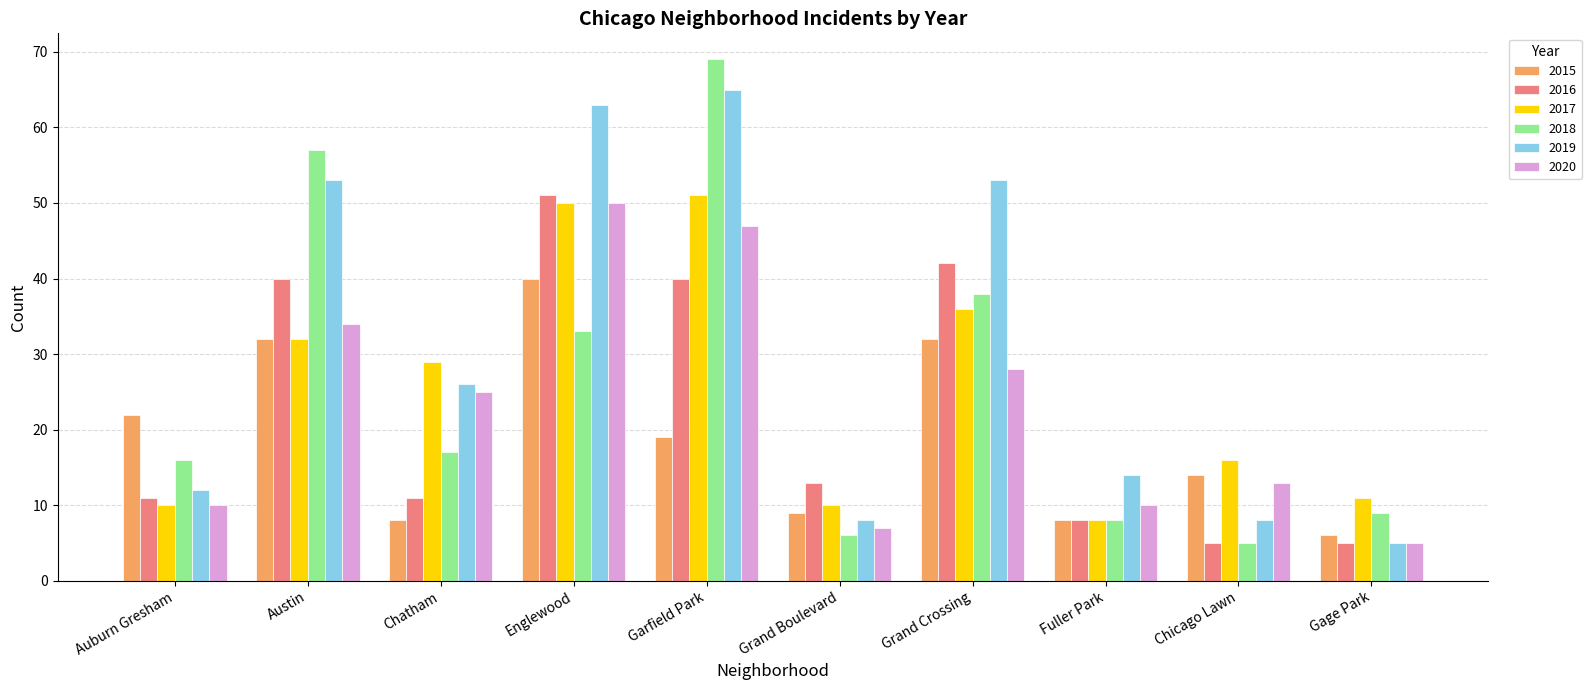

Where is 2018 nearest to the value 37?

Grand Crossing